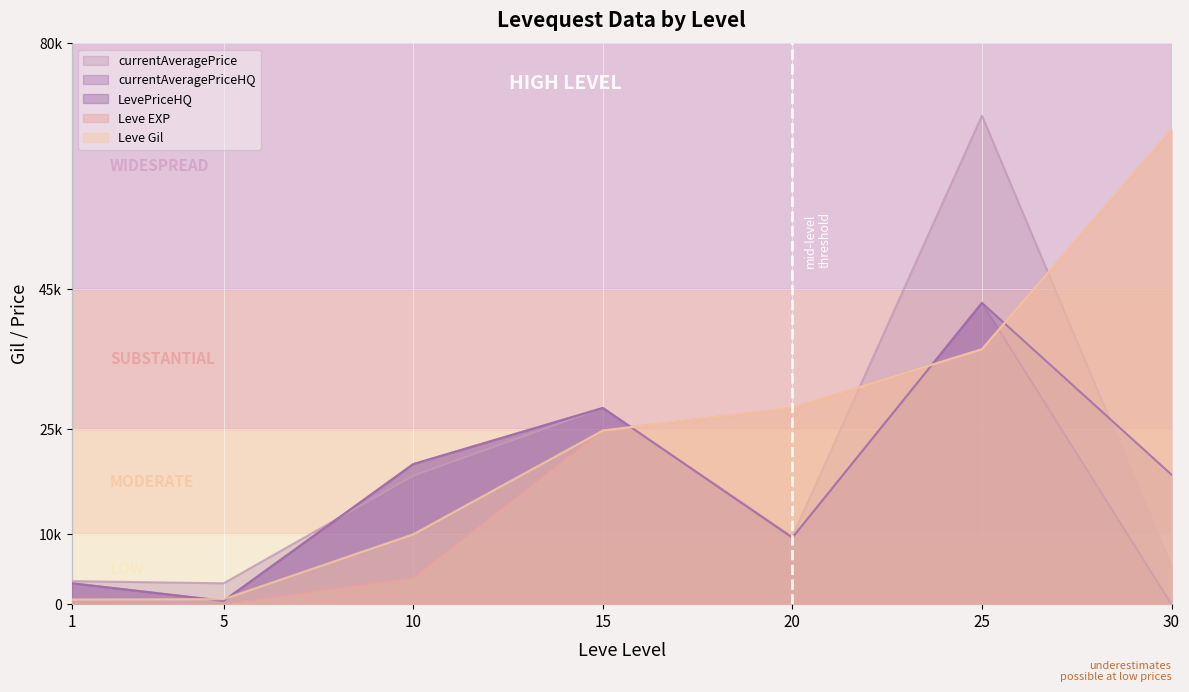

List the series in order of their peak value, highest first.

currentAveragePrice, Leve EXP, Leve Gil, currentAveragePriceHQ, LevePriceHQ